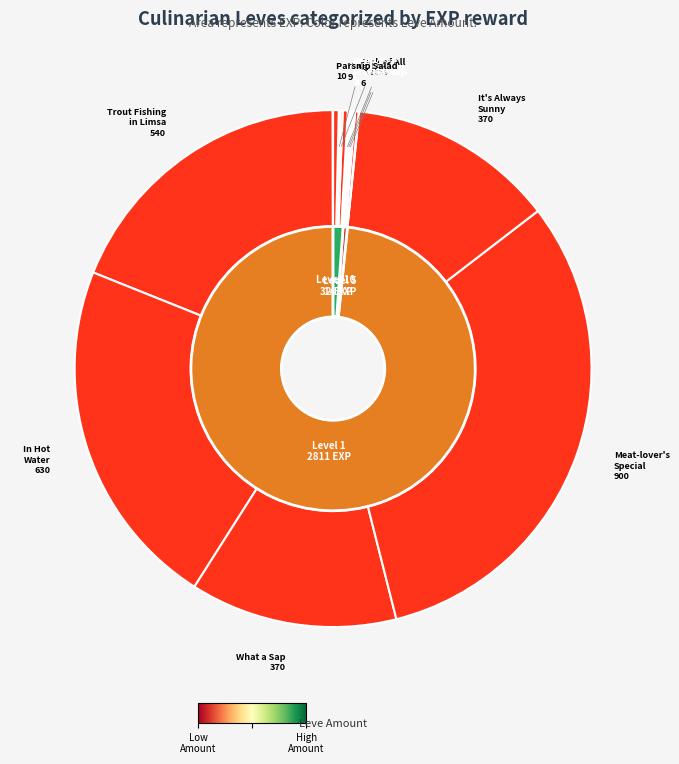

Does What a Sap represent more than half of the total?

No